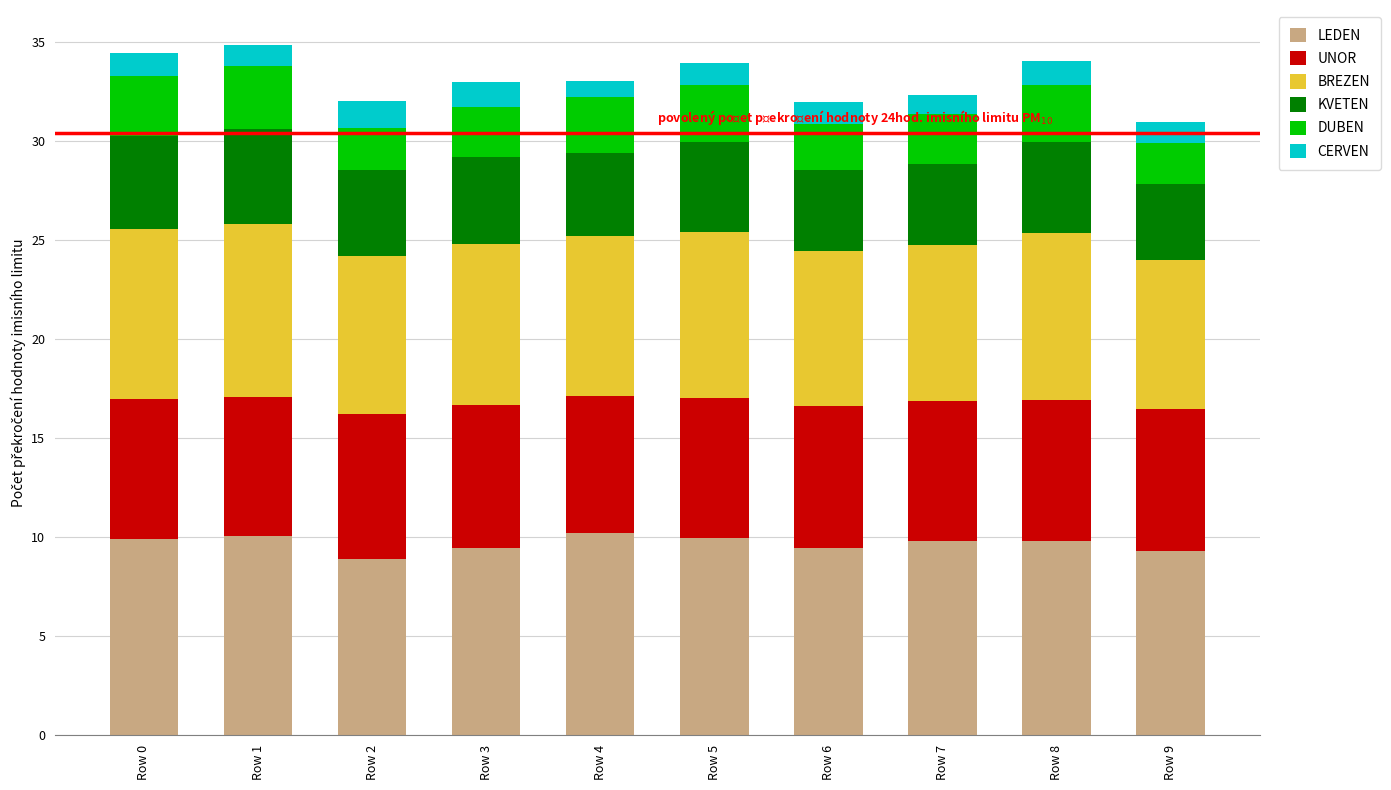

What is the difference between the maximum and minimum values in the LEDEN series?

1.3